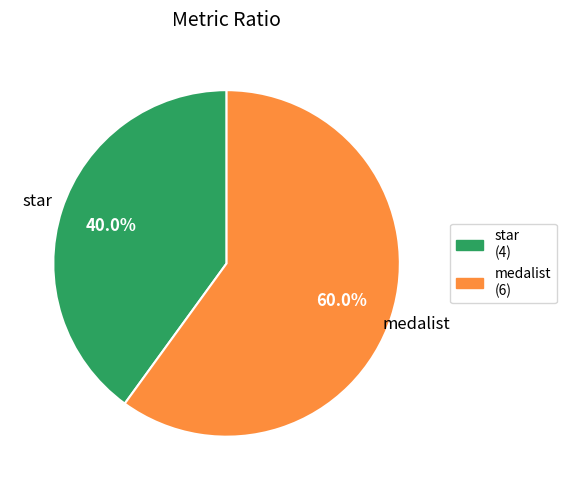

To the nearest percent, what is the difference between the star and medalist slice percentages?

20%